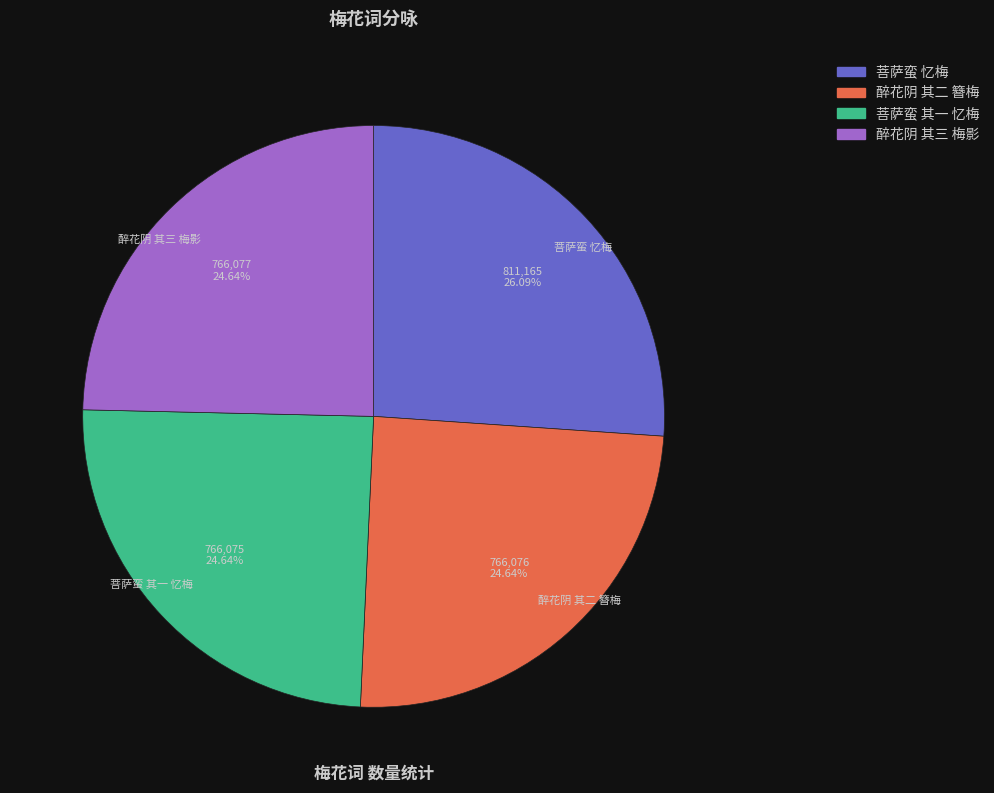

Which slice is the largest?

菩萨蛮 忆梅